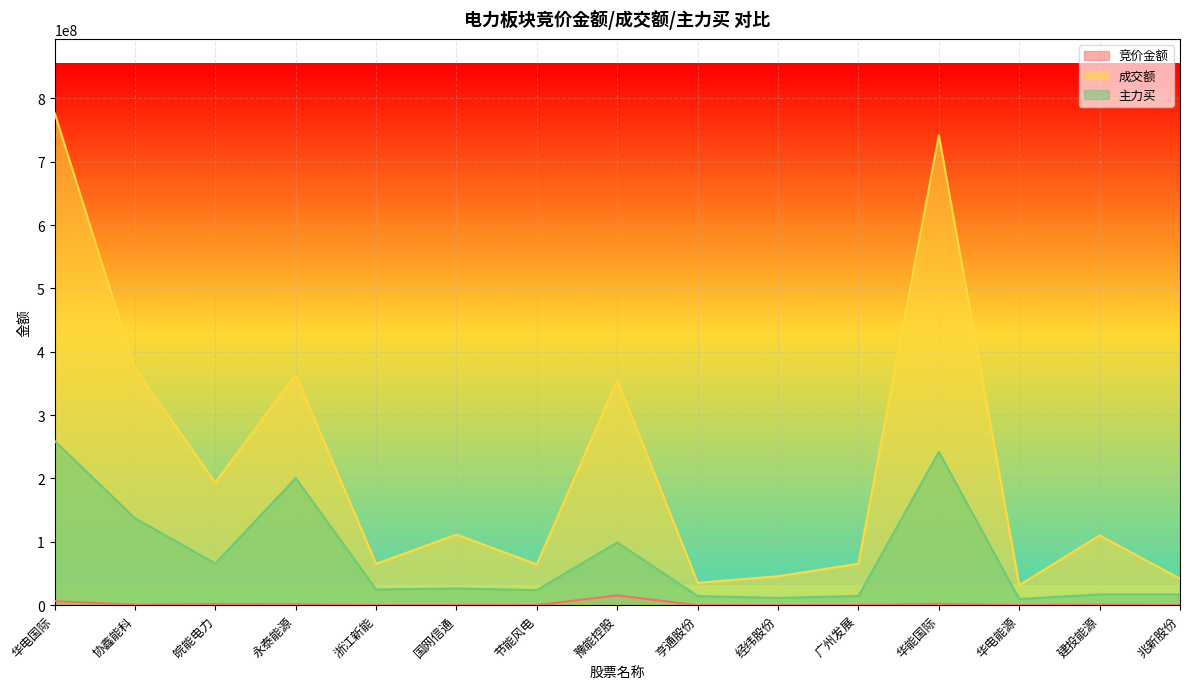

List the labels in order of 成交额 value, smallest first.

华电能源, 亨通股份, 兆新股份, 经纬股份, 节能风电, 浙江新能, 广州发展, 建投能源, 国网信通, 皖能电力, 豫能控股, 永泰能源, 协鑫能科, 华能国际, 华电国际